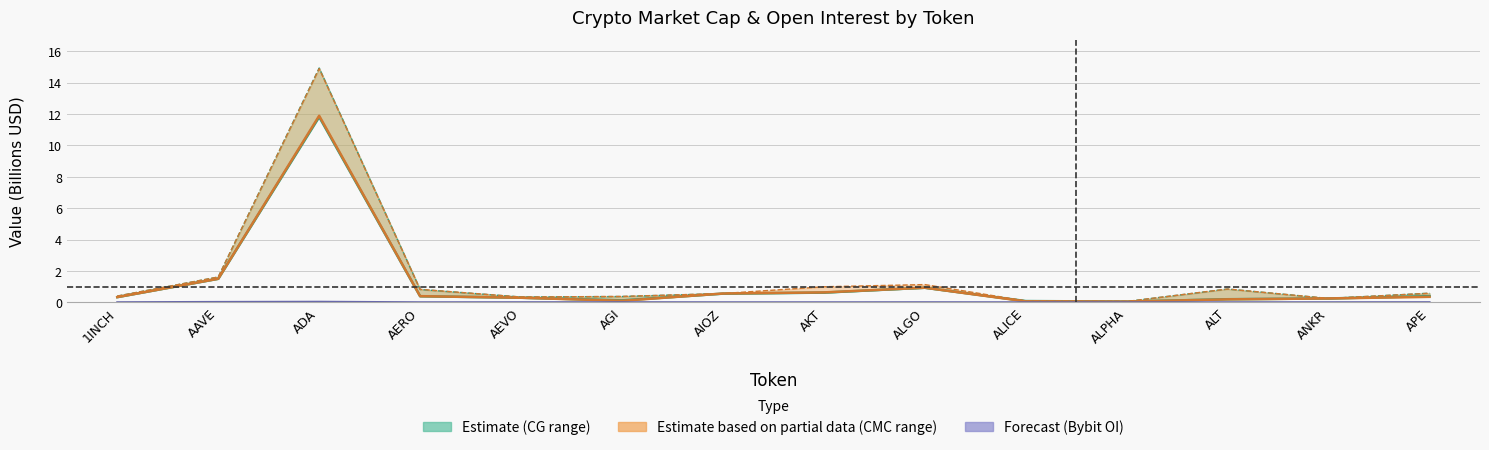

Which category has the lowest value in the Bybit OI series?

ALPHA